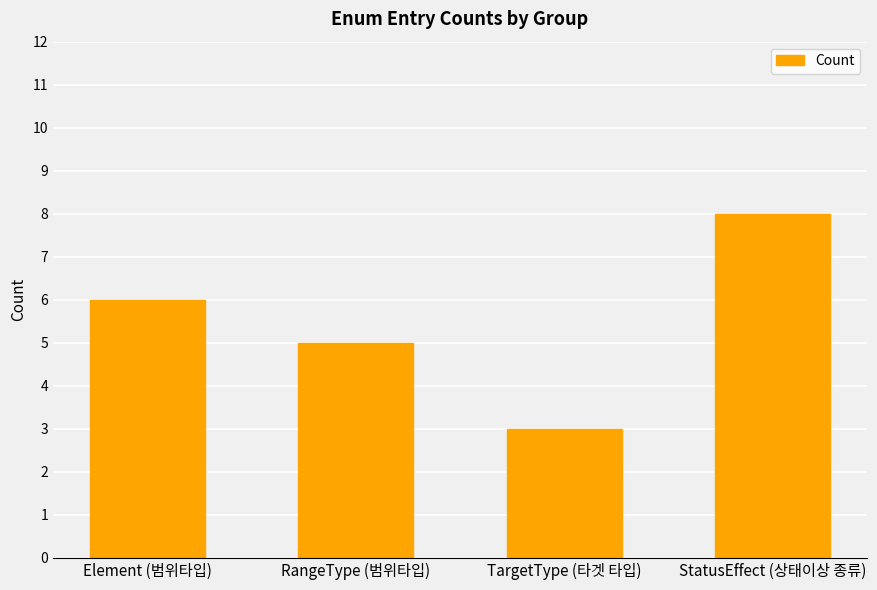

The chart shows a value of 2 at RangeType (범위타입). True or false?

False